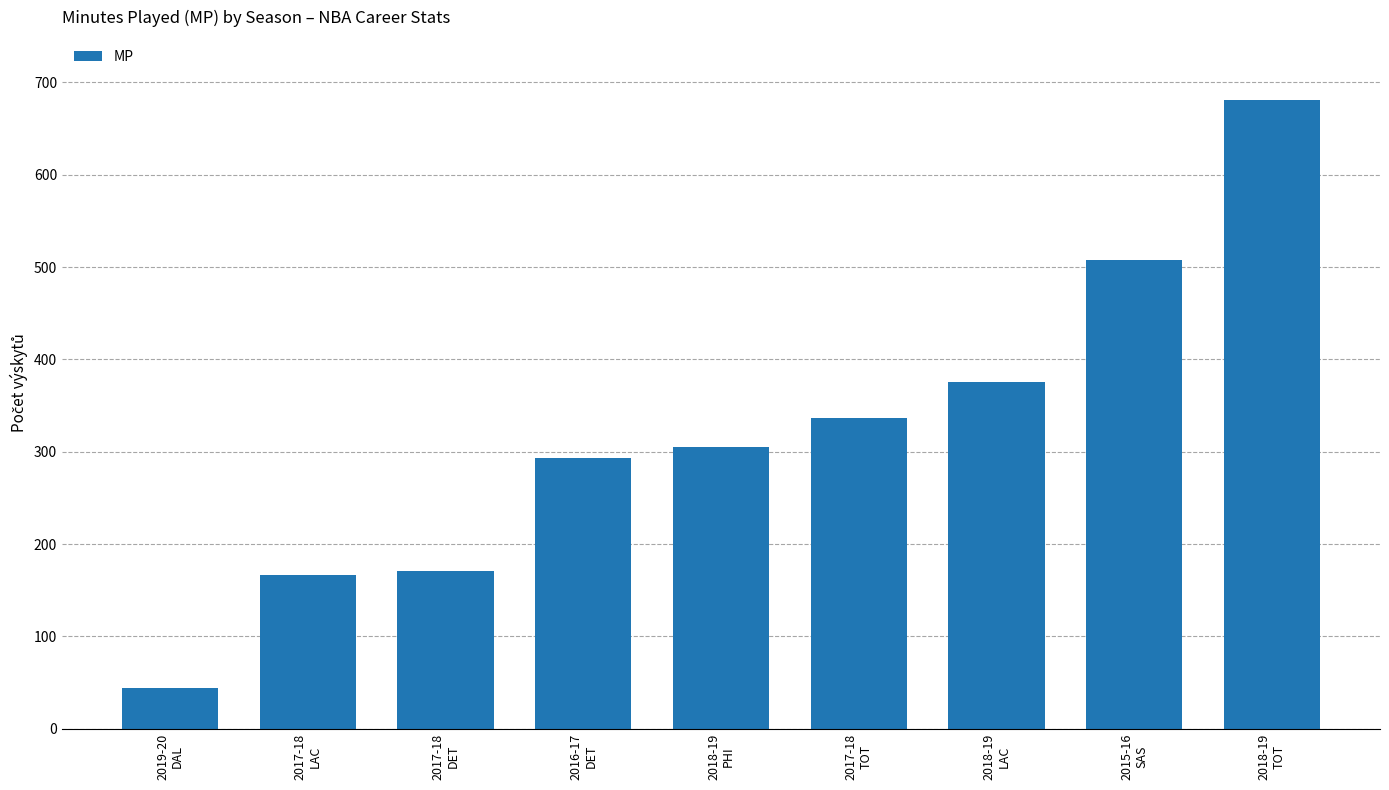

The value at 2019-20
DAL is 44. True or false?

True